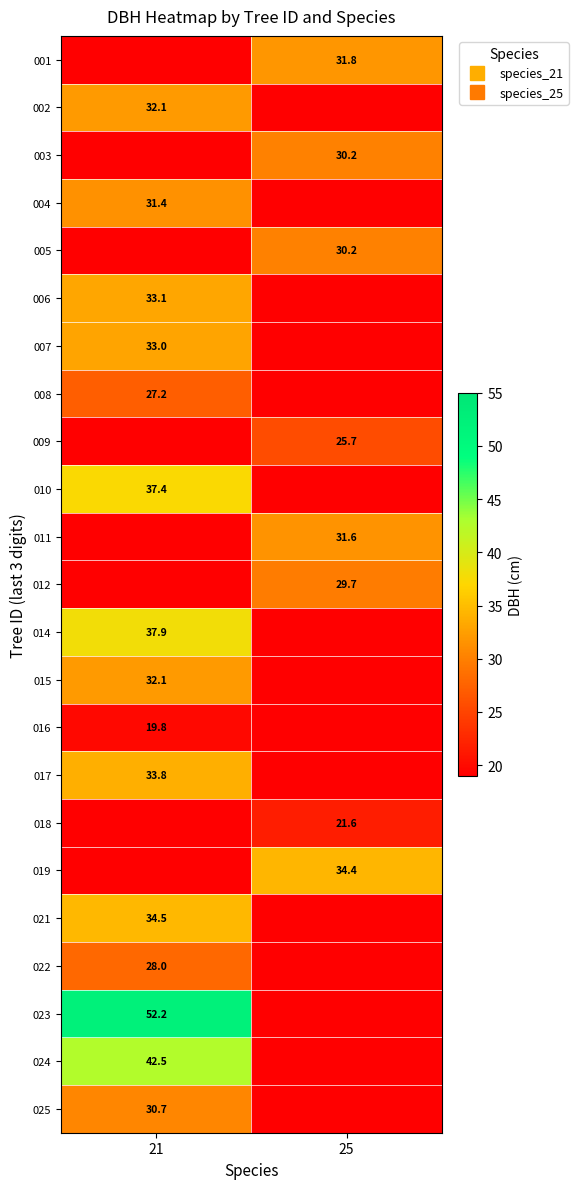

How many data points in 016 are above 19?

1